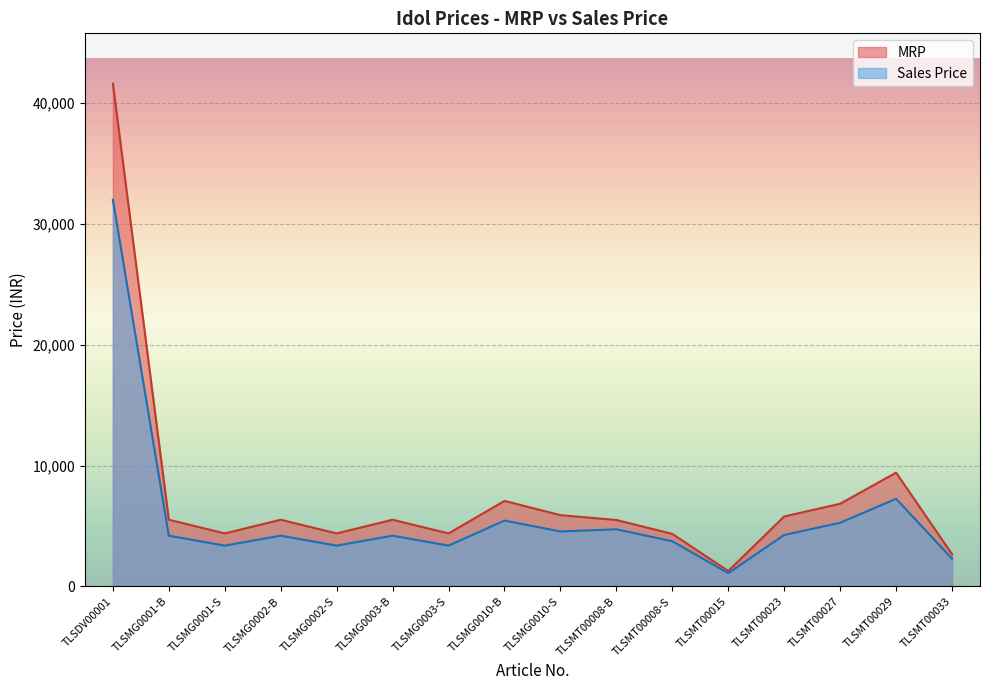

Where is Sales Price nearest to the value 16550?

TLSMT00029